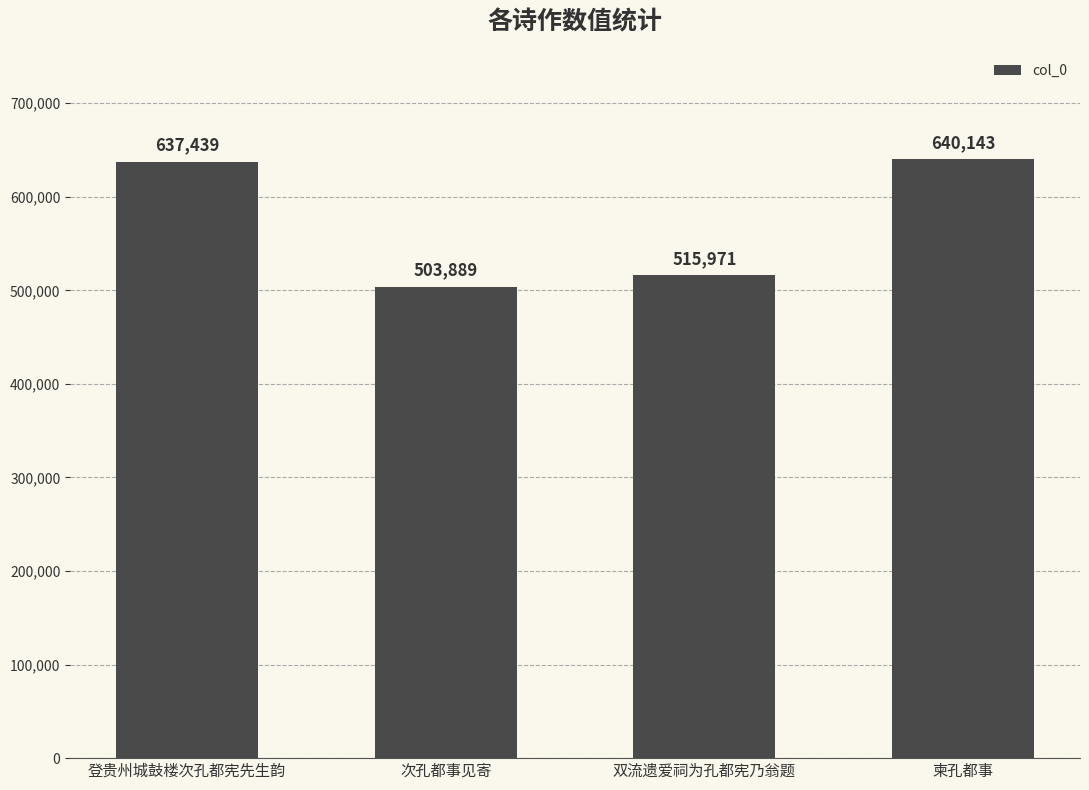

How many bars are there in total?

4